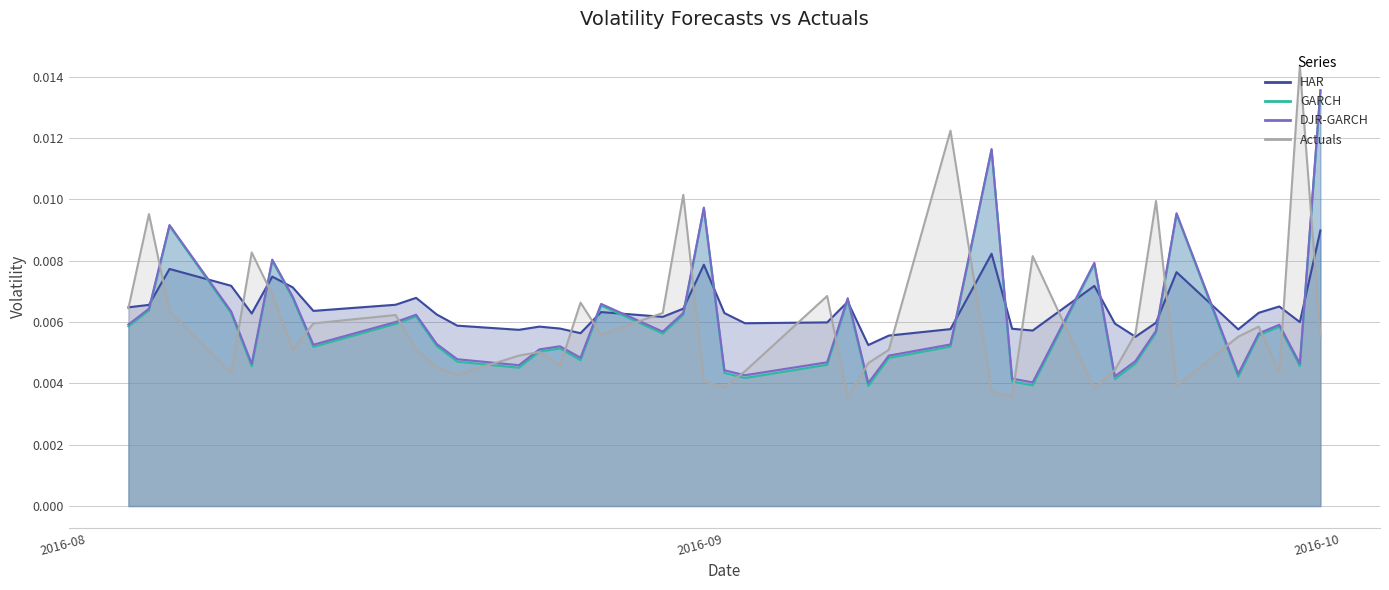

Which series has the largest range (max minus min)?

Actuals